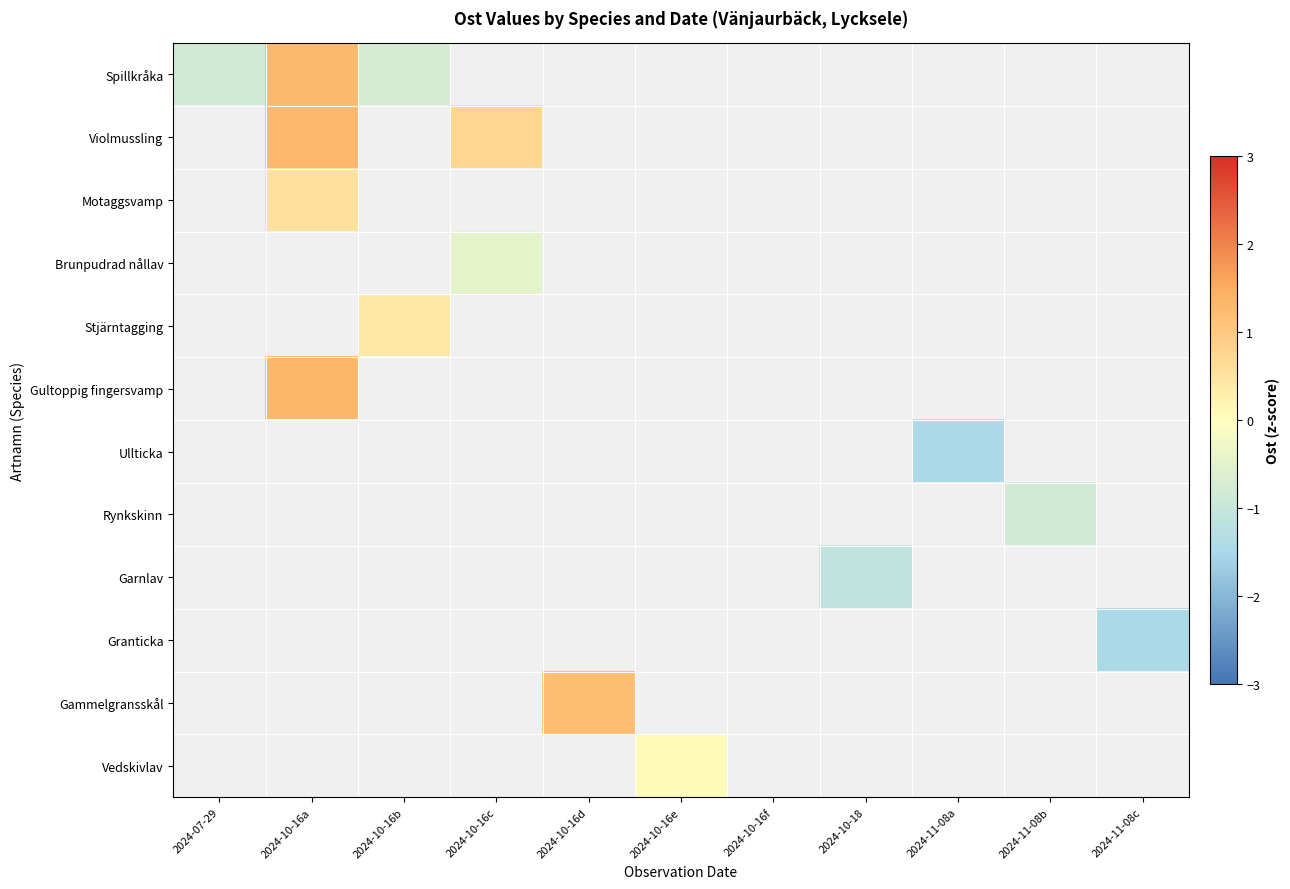

At which category does the chart reach its peak across all series?

2024-10-16a